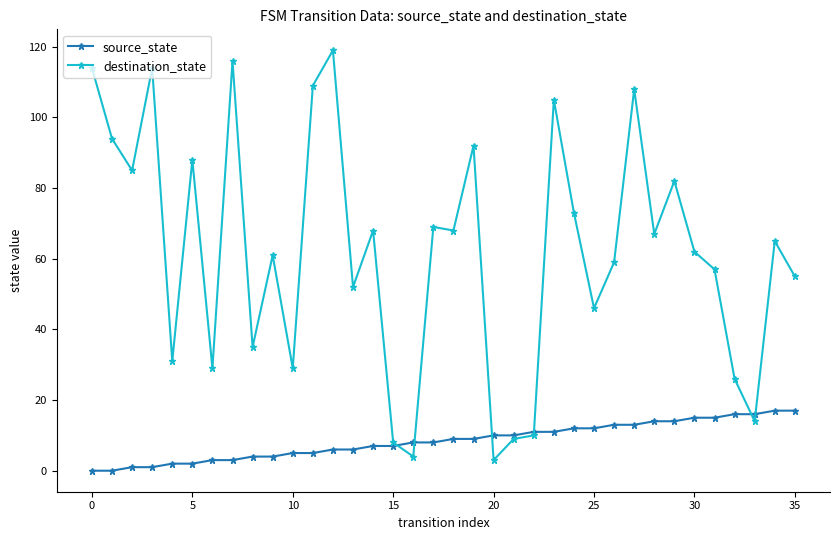

Which series has the largest range (max minus min)?

destination_state